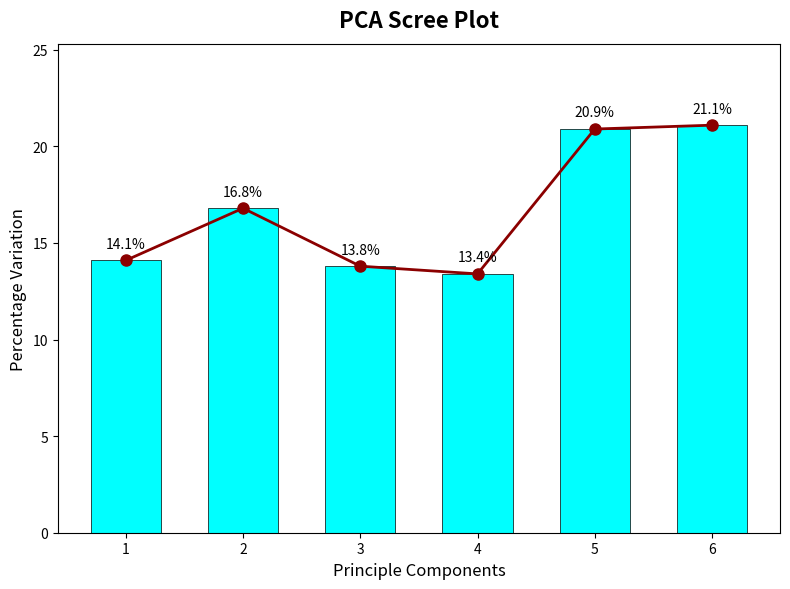

Which category has the lowest value in the Percentage Variation series?

4